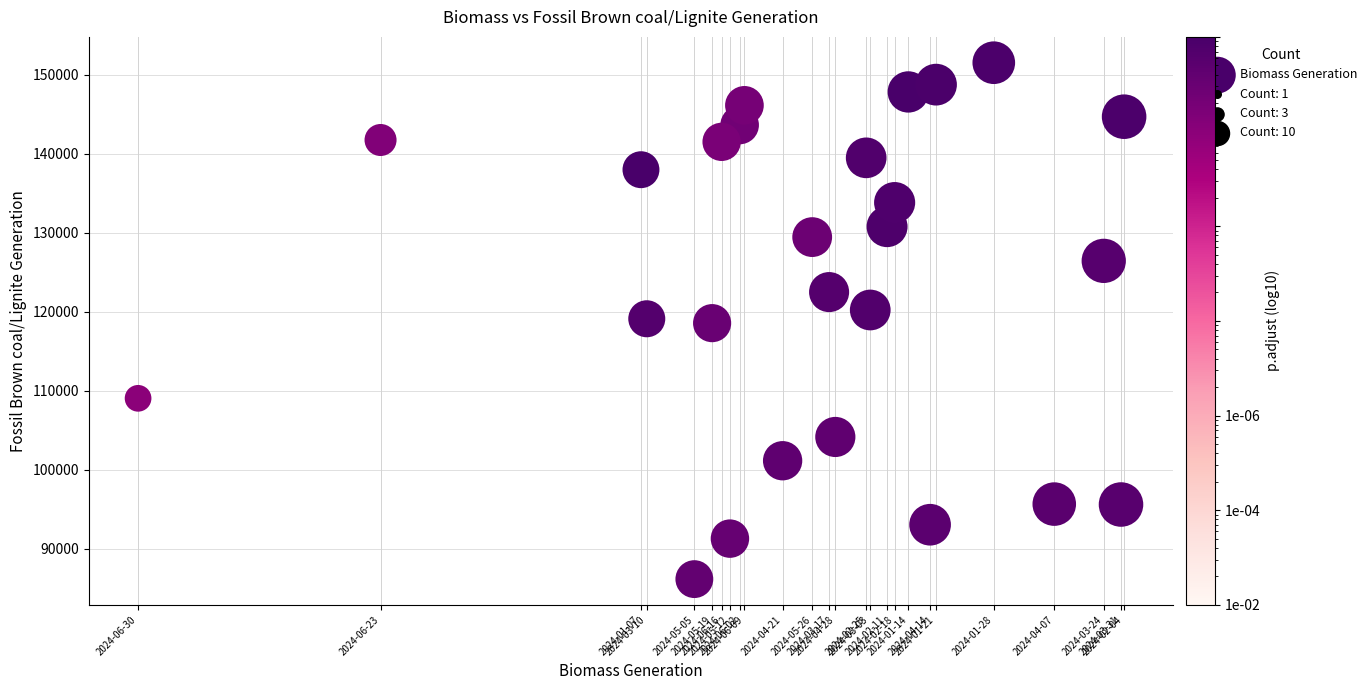

What is the range of X values (max minus min)?

7398.2